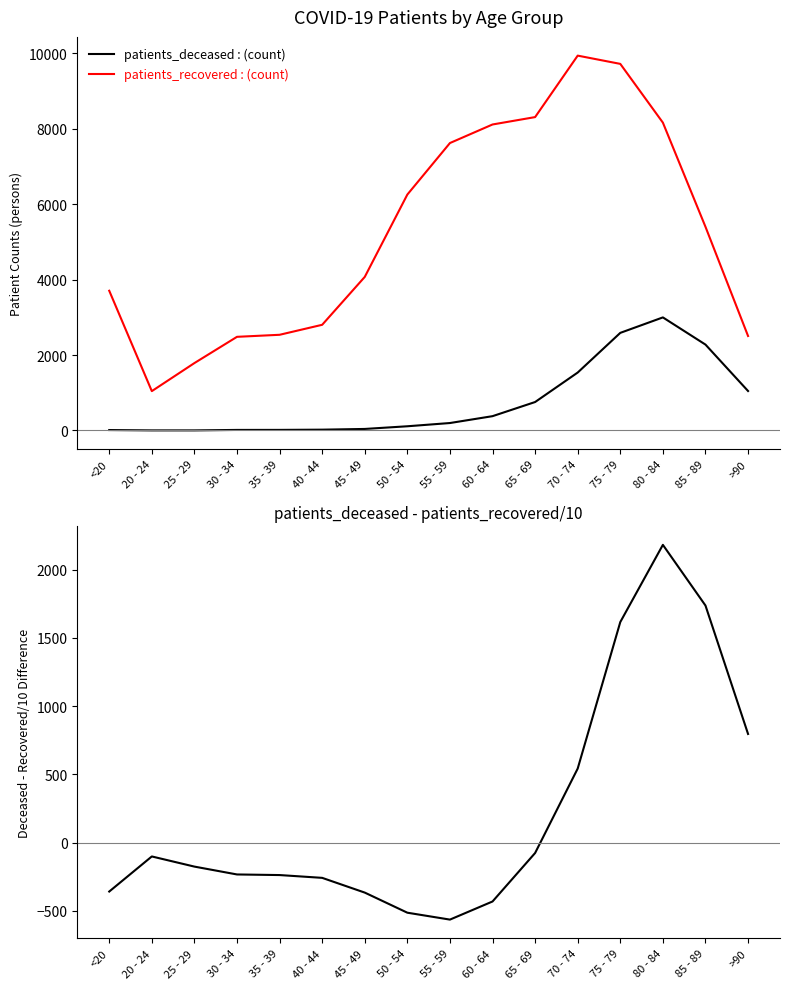

Does the chart display data point markers on the line(s)?

No